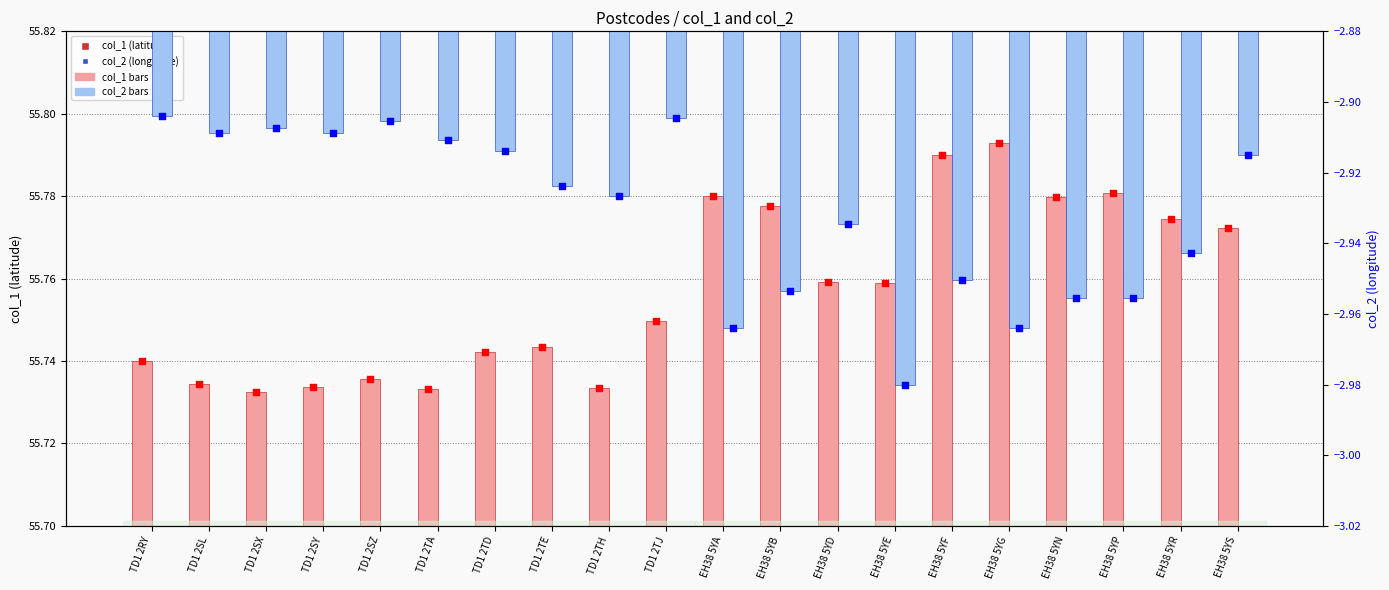

What are all the series names shown in the legend?

col_1, col_2